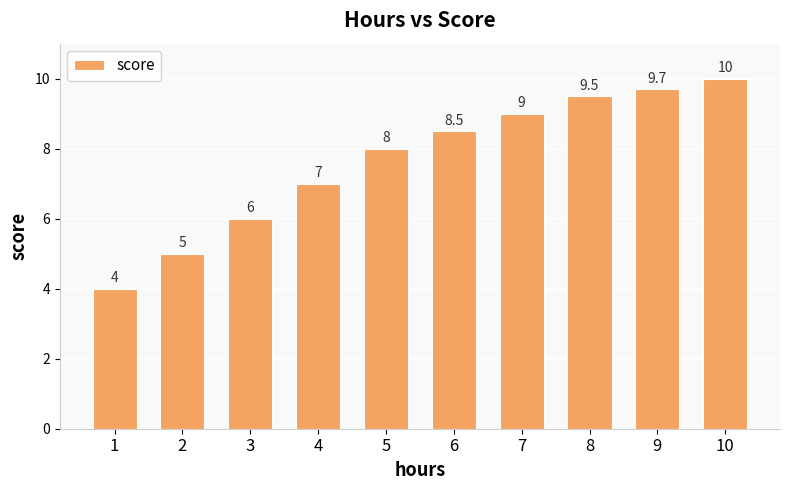

List the labels in order of value, smallest first.

1, 2, 3, 4, 5, 6, 7, 8, 9, 10